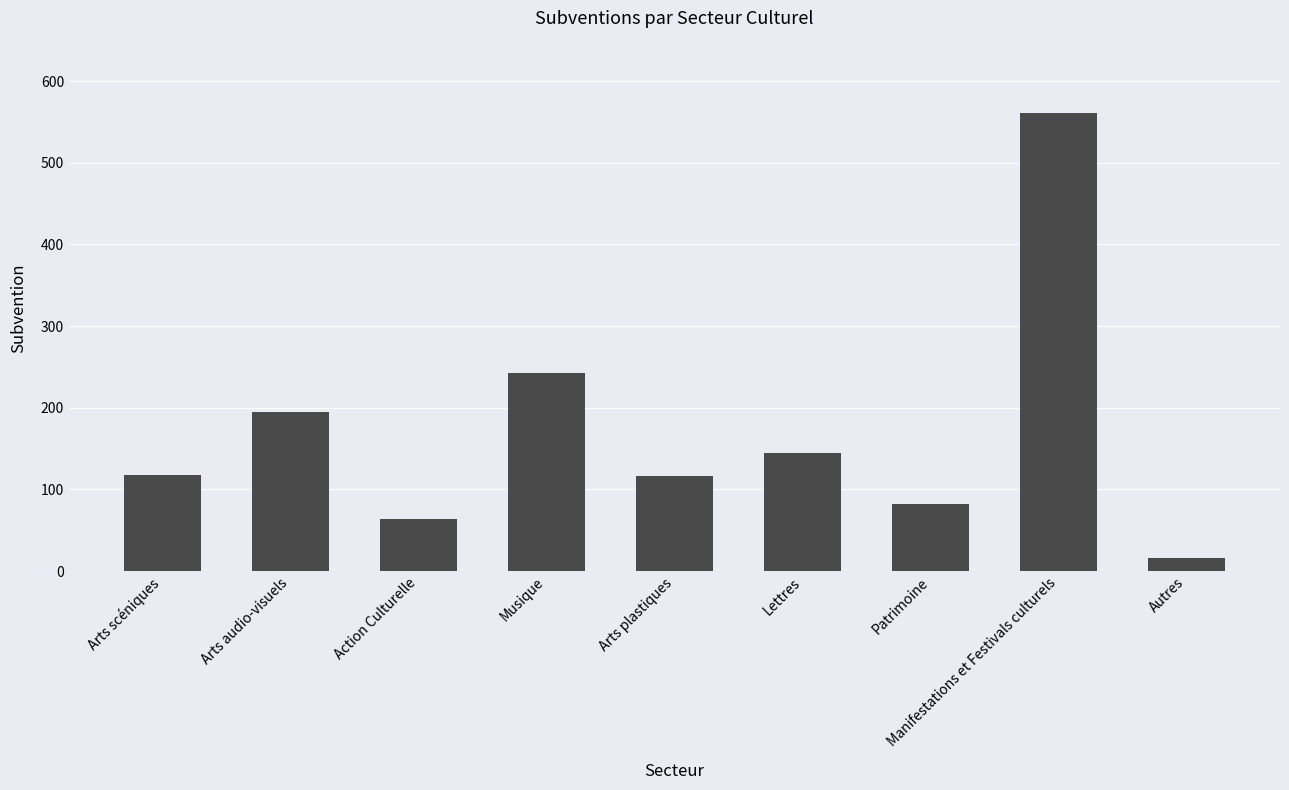

What value does the data have at Arts plastiques?

116.3